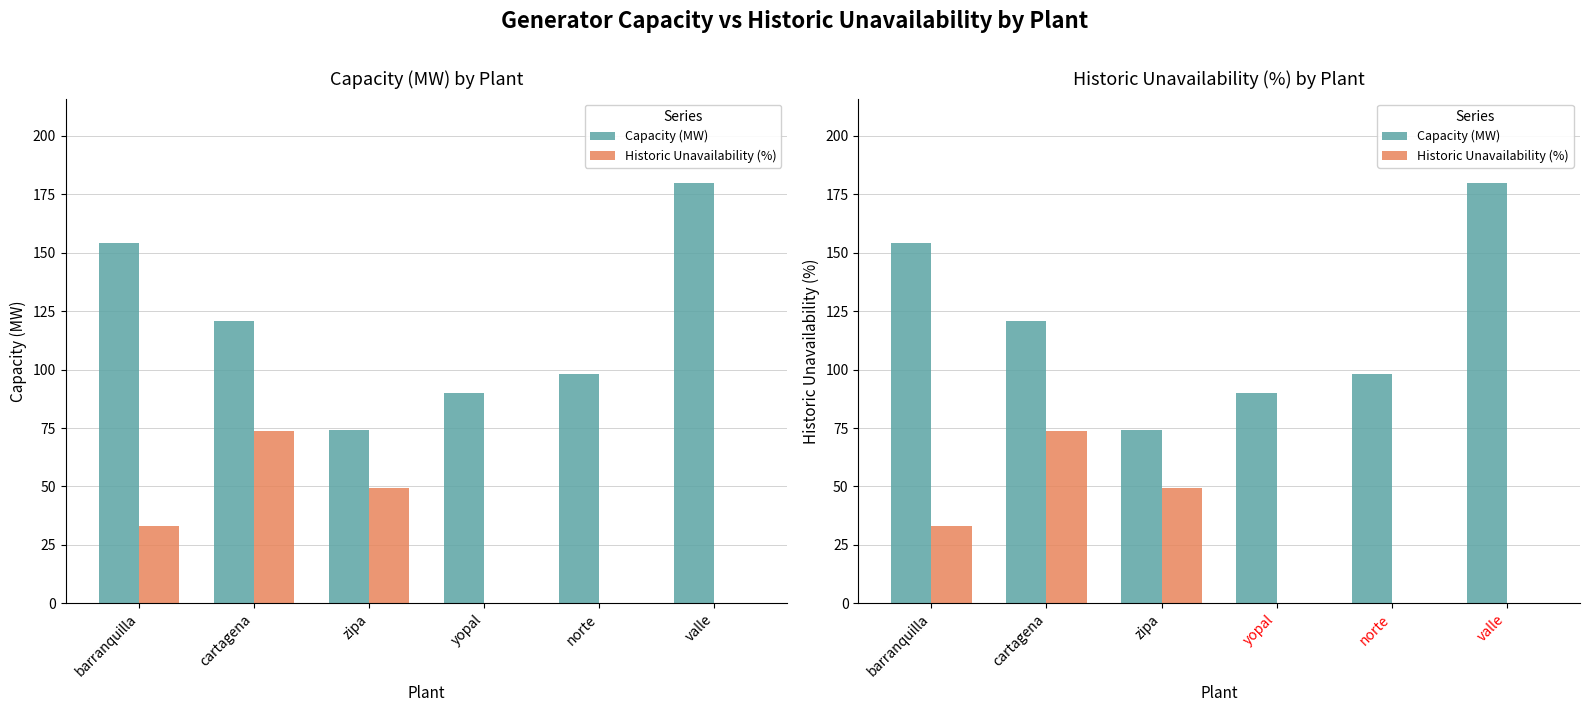

How many bars are there in each group?

2